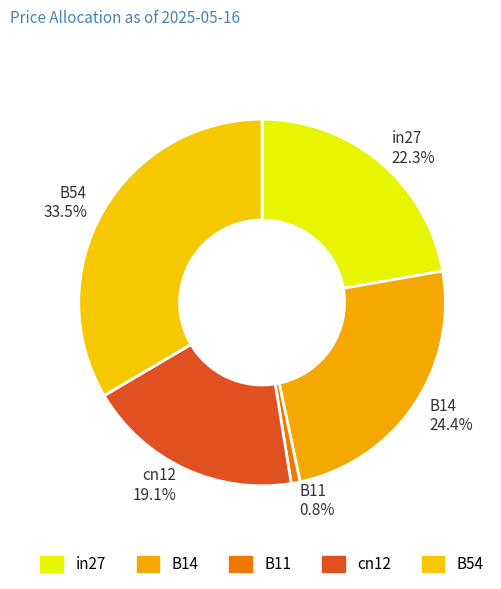

Which category has the biggest portion of the pie?

B54